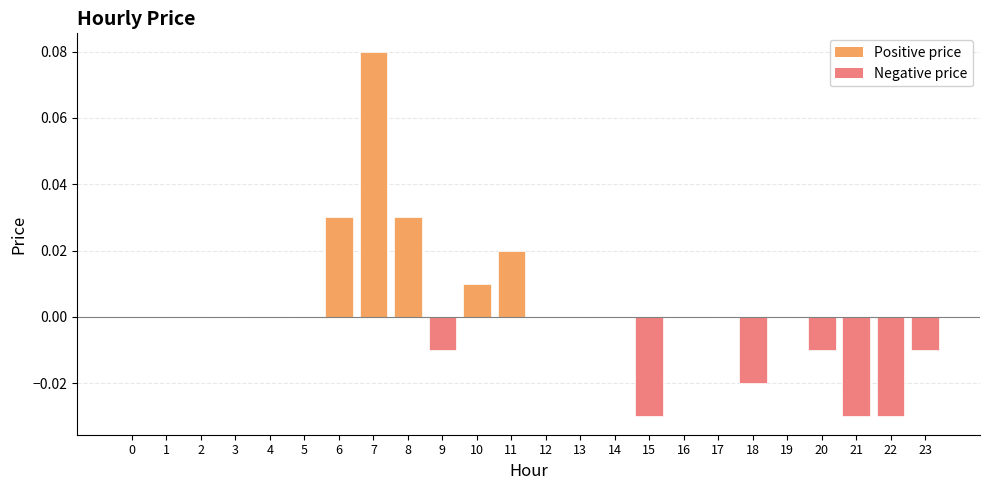

Between 15 and 9, which is larger?

9